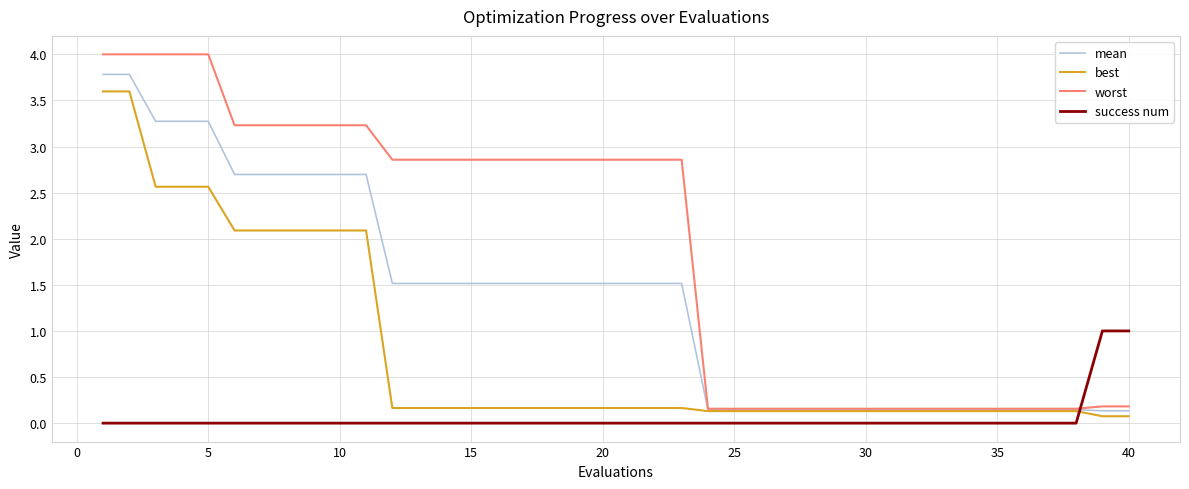

How many values in the mean series exceed 1?

23